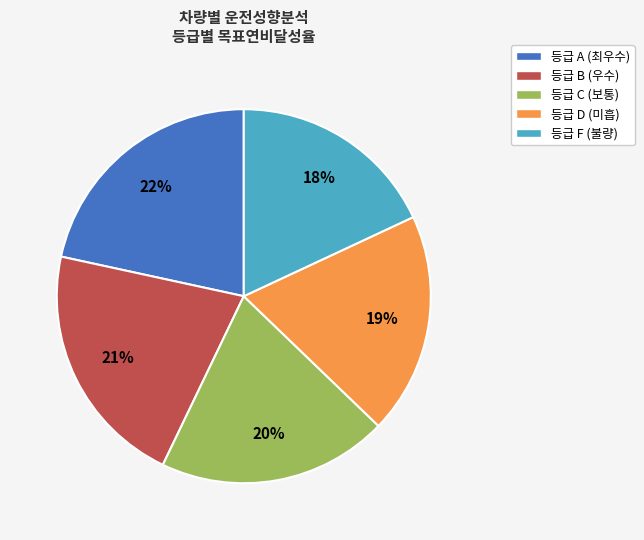

What percentage is the 등급 C (보통) slice, to the nearest percent?

20%